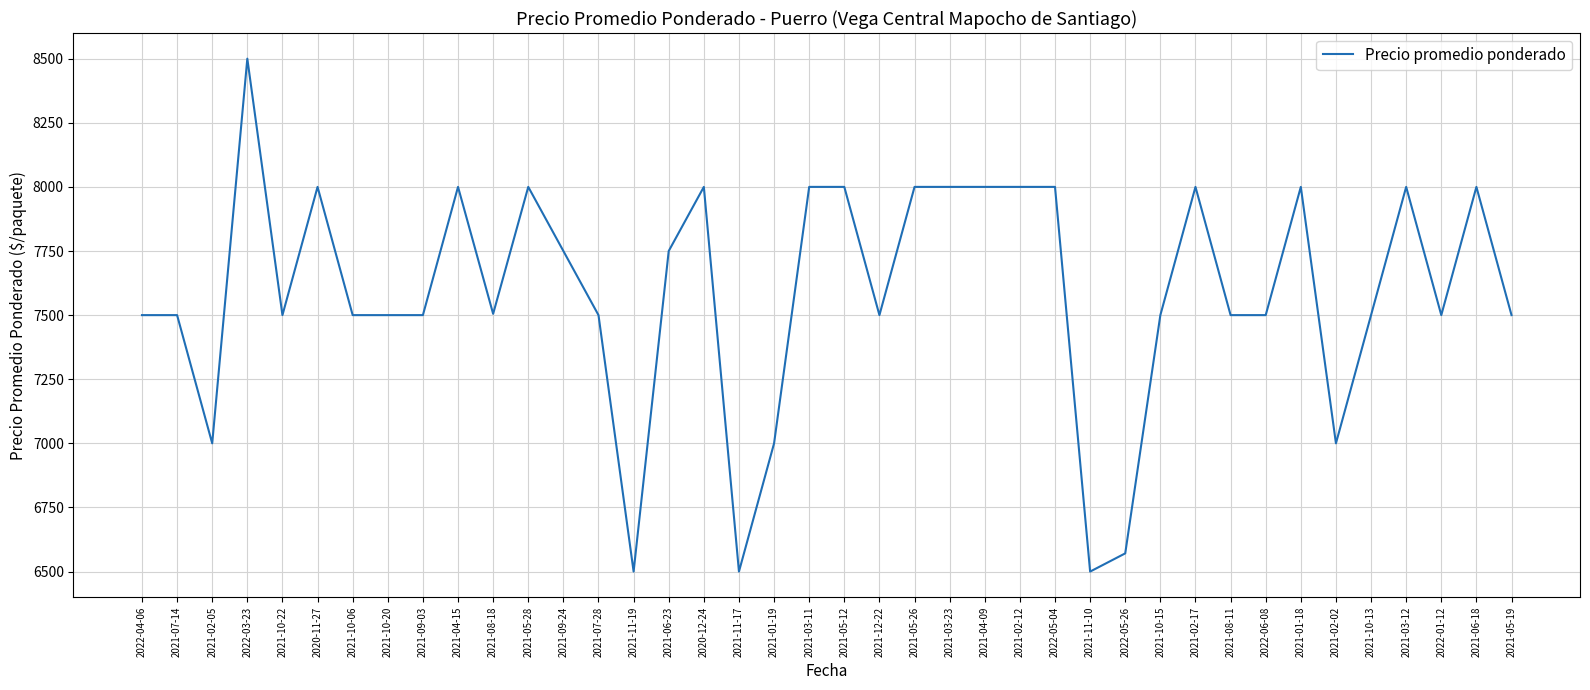

The value at 2021-07-28 is 2917. True or false?

False